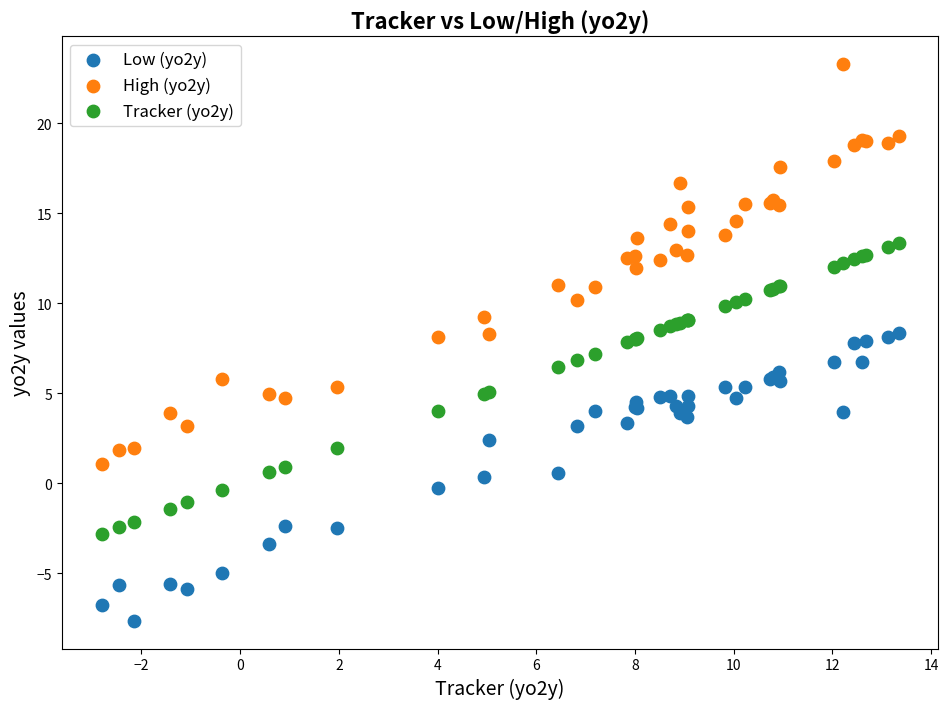

Which series has the widest spread of Y values?

High (yo2y)